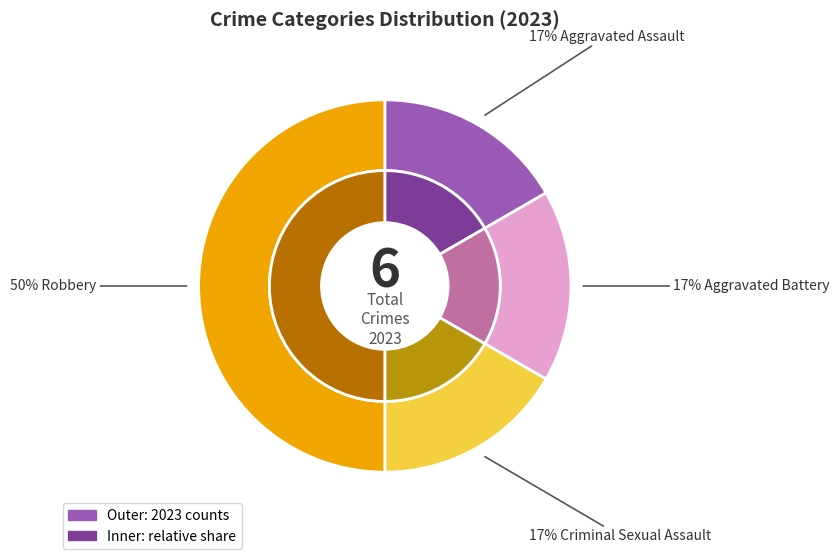

How many slices are in this pie chart?

4